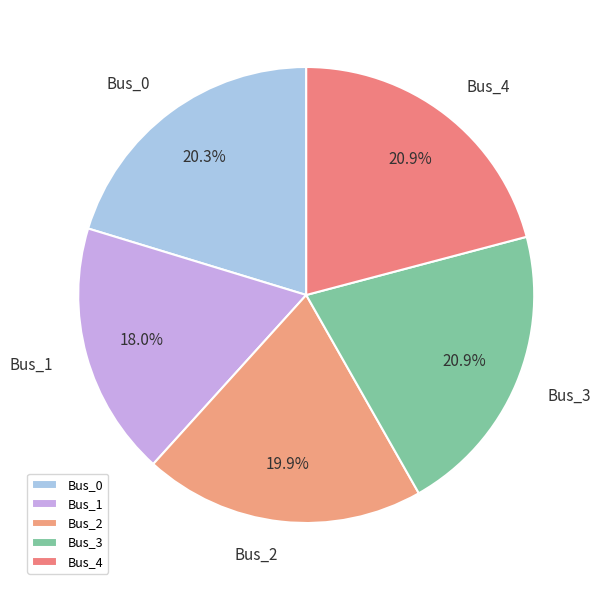

How many segments does this pie chart have?

5